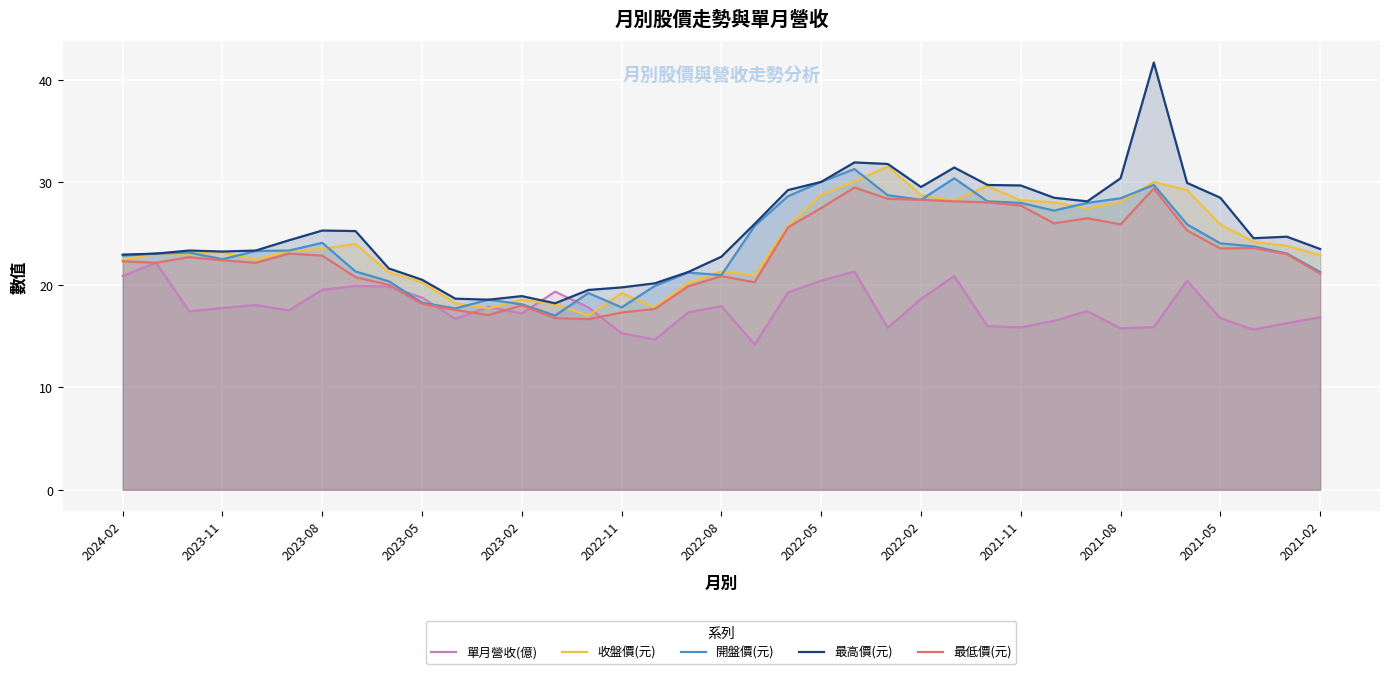

How many data points does each series have?

37